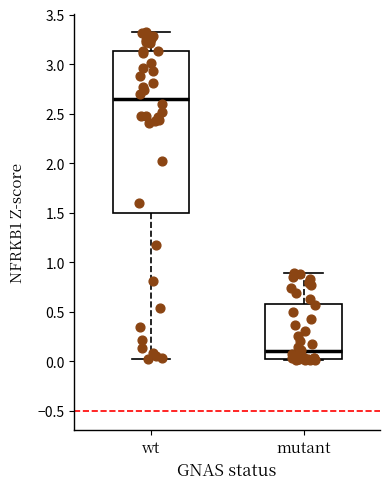

Which box's median line is the lowest?

mutant